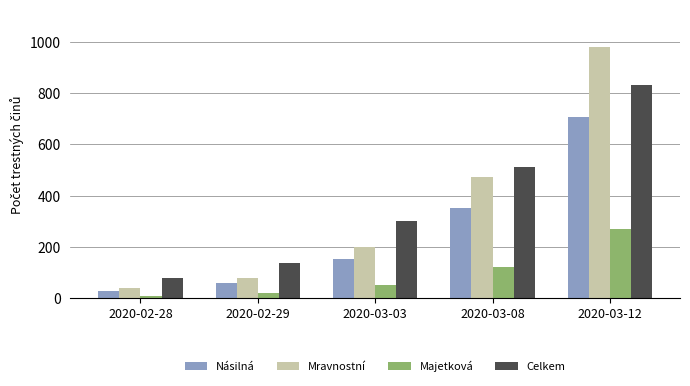

Which series changed the most between 2020-02-28 and 2020-02-29?

Celkem